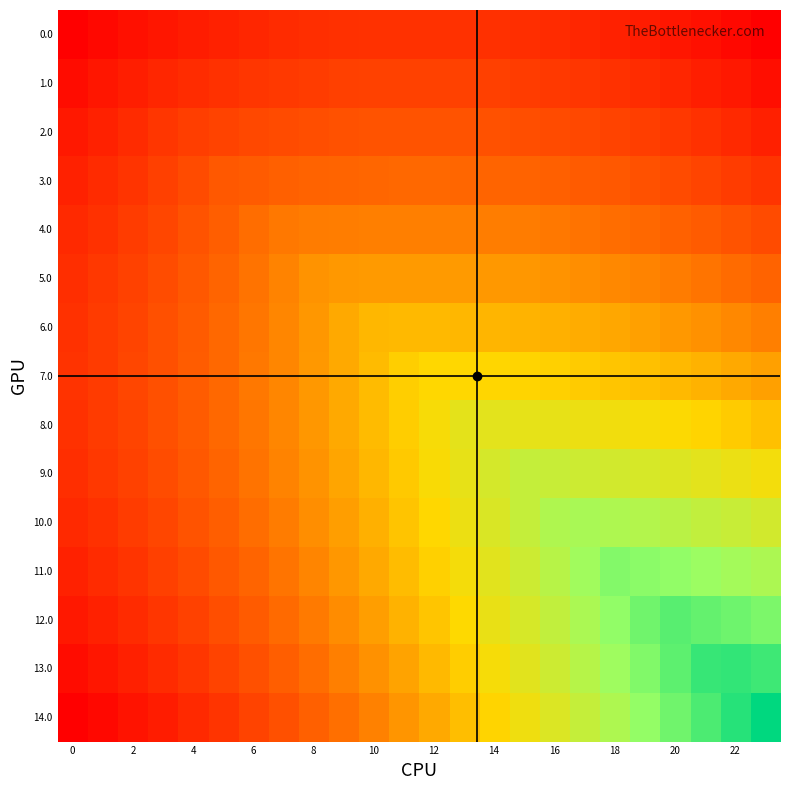

Reading left to right, transcribe all the data shown in this chart.

0.0: 0.0	0.0	0.0	0.1	0.1	0.1	0.1	0.1	0.1	0.1	0.1	0.1	0.1	0.1	0.1	0.1	0.1	0.1	0.1	0.1	0.1	0.0	0.0	0.0
1.0: 0.0	0.1	0.1	0.1	0.1	0.1	0.1	0.1	0.2	0.2	0.2	0.2	0.2	0.2	0.2	0.2	0.1	0.1	0.1	0.1	0.1	0.1	0.1	0.0
2.0: 0.1	0.1	0.1	0.1	0.2	0.2	0.2	0.2	0.2	0.2	0.2	0.2	0.2	0.2	0.2	0.2	0.2	0.2	0.2	0.2	0.1	0.1	0.1	0.1
3.0: 0.1	0.1	0.1	0.2	0.2	0.2	0.2	0.2	0.2	0.2	0.3	0.3	0.3	0.3	0.2	0.2	0.2	0.2	0.2	0.2	0.2	0.2	0.2	0.1
4.0: 0.1	0.1	0.1	0.2	0.2	0.2	0.3	0.3	0.3	0.3	0.3	0.3	0.3	0.3	0.3	0.3	0.3	0.3	0.3	0.3	0.2	0.2	0.2	0.2
5.0: 0.1	0.1	0.2	0.2	0.2	0.2	0.3	0.3	0.3	0.4	0.4	0.4	0.4	0.4	0.4	0.4	0.3	0.3	0.3	0.3	0.3	0.3	0.3	0.2
6.0: 0.1	0.1	0.2	0.2	0.2	0.3	0.3	0.3	0.4	0.4	0.4	0.4	0.4	0.4	0.4	0.4	0.4	0.4	0.4	0.4	0.4	0.3	0.3	0.3
7.0: 0.1	0.1	0.2	0.2	0.2	0.3	0.3	0.3	0.4	0.4	0.4	0.5	0.5	0.5	0.5	0.5	0.5	0.5	0.5	0.4	0.4	0.4	0.4	0.4
8.0: 0.1	0.1	0.2	0.2	0.2	0.3	0.3	0.3	0.4	0.4	0.4	0.5	0.5	0.6	0.6	0.6	0.6	0.5	0.5	0.5	0.5	0.5	0.5	0.4
9.0: 0.1	0.1	0.2	0.2	0.2	0.2	0.3	0.3	0.3	0.4	0.4	0.5	0.5	0.6	0.6	0.6	0.6	0.6	0.6	0.6	0.6	0.6	0.5	0.5
10.0: 0.1	0.1	0.1	0.2	0.2	0.2	0.3	0.3	0.3	0.4	0.4	0.5	0.5	0.5	0.6	0.6	0.7	0.7	0.7	0.7	0.7	0.7	0.6	0.6
11.0: 0.1	0.1	0.1	0.2	0.2	0.2	0.2	0.3	0.3	0.4	0.4	0.4	0.5	0.5	0.6	0.6	0.7	0.7	0.8	0.8	0.8	0.7	0.7	0.7
12.0: 0.1	0.1	0.1	0.1	0.2	0.2	0.2	0.3	0.3	0.3	0.4	0.4	0.5	0.5	0.6	0.6	0.7	0.7	0.8	0.8	0.9	0.8	0.8	0.8
13.0: 0.0	0.1	0.1	0.1	0.1	0.2	0.2	0.2	0.3	0.3	0.3	0.4	0.4	0.5	0.5	0.6	0.6	0.7	0.7	0.8	0.8	0.9	0.9	0.9
14.0: 0.0	0.0	0.0	0.1	0.1	0.1	0.2	0.2	0.2	0.3	0.3	0.4	0.4	0.4	0.5	0.5	0.6	0.6	0.7	0.8	0.8	0.9	0.9	1.0